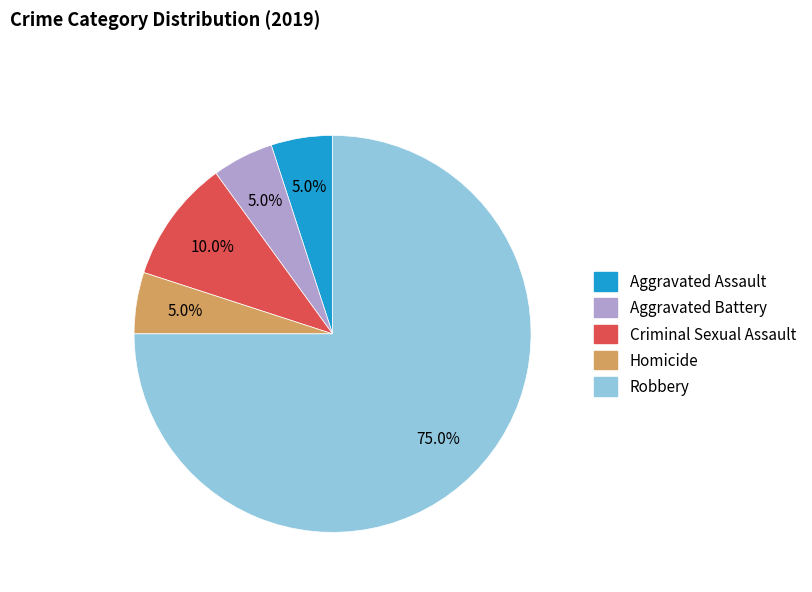

True or false: Aggravated Assault accounts for 5% of the total.

True